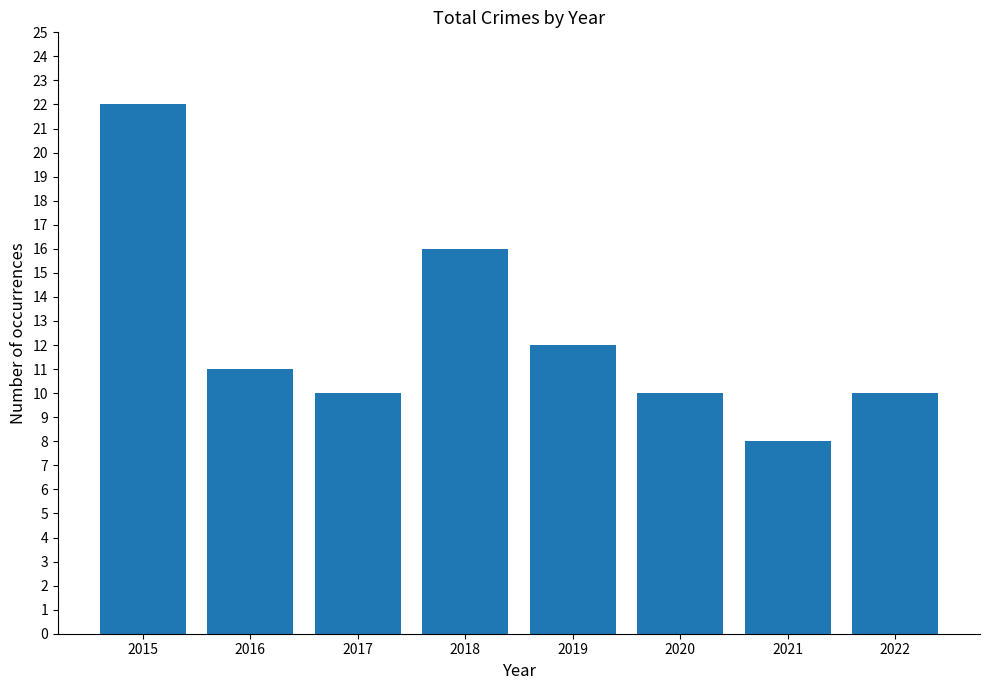

What value does the data have at 2021, to the nearest 5?

10